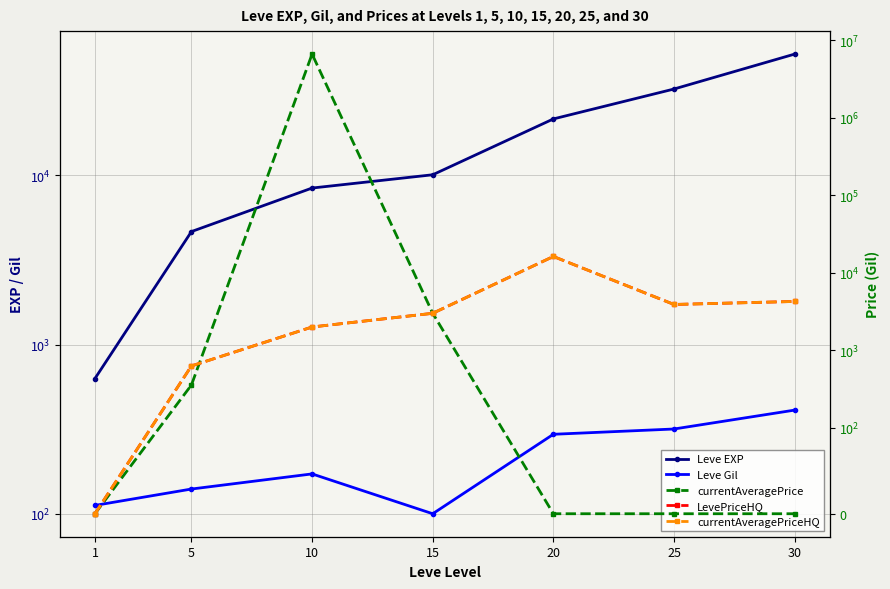

Which series has the largest total across all categories?

currentAveragePrice